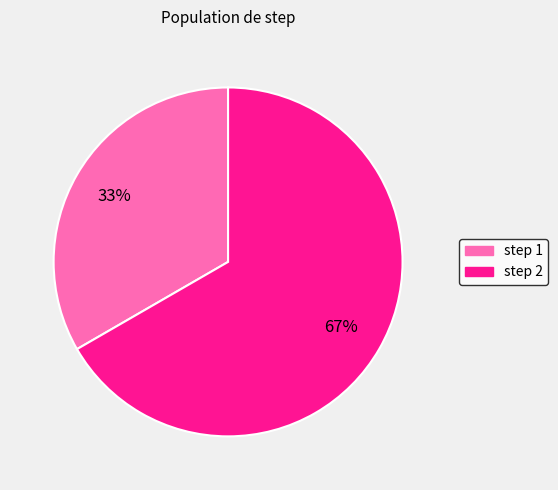

What percentage is the step 1 slice, to the nearest percent?

33%